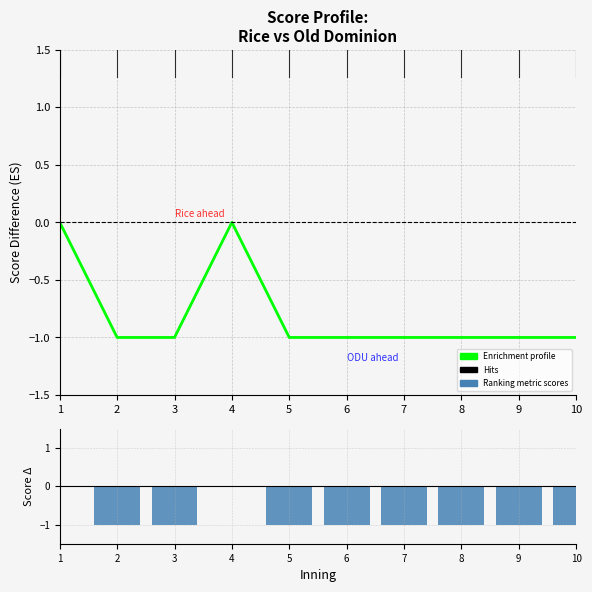

What are all the series names shown in the legend?

Enrichment profile, Ranking metric scores